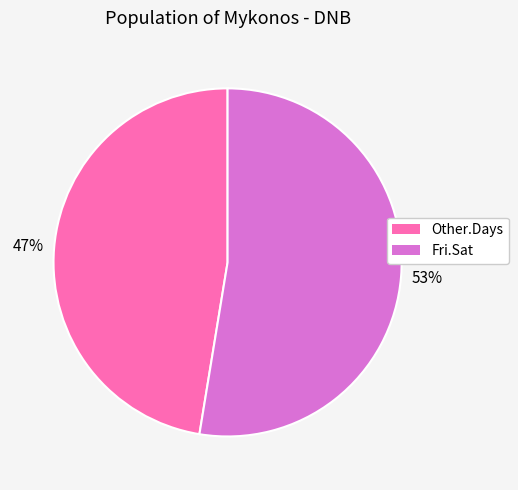

What is the smallest slice in the pie chart?

Other.Days